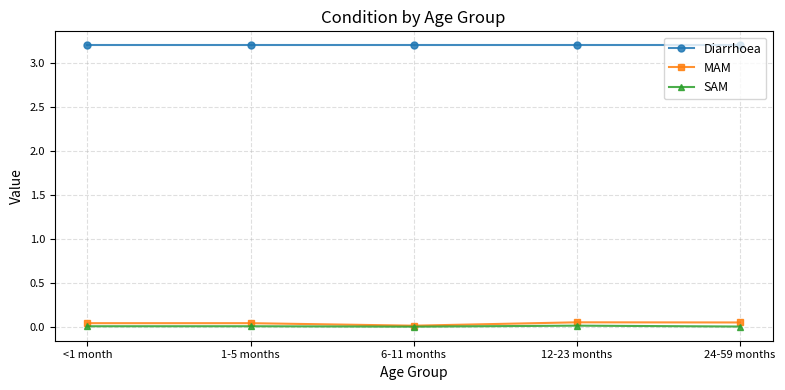

What is the highest value of the Diarrhoea series?

3.2